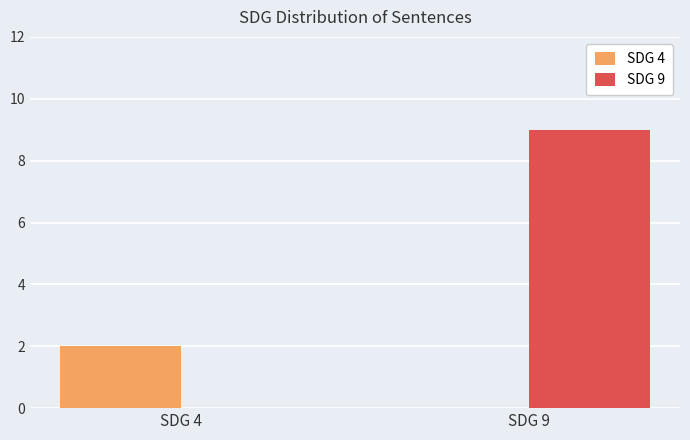

At which category is the sum across all series the highest?

SDG 9